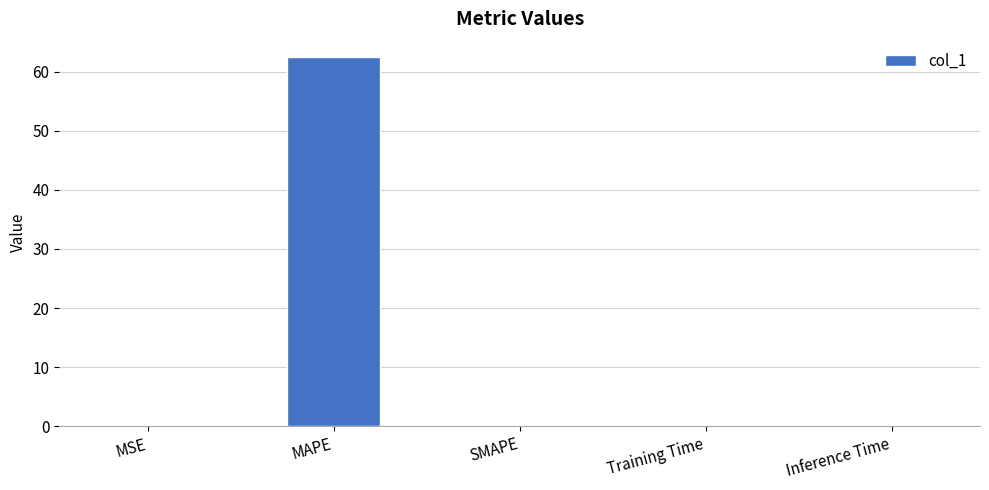

Which label corresponds to the largest value in the chart?

MAPE